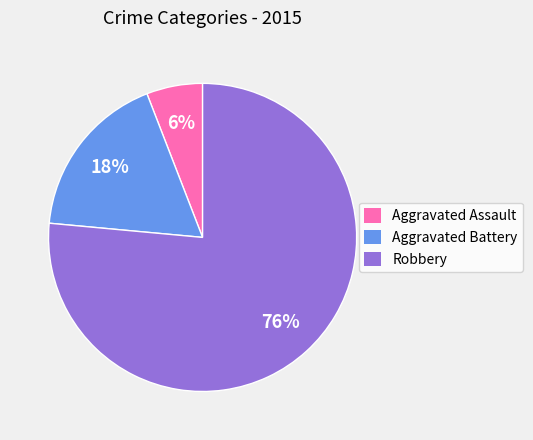

Is the sum of Aggravated Assault and Aggravated Battery greater than half?

No